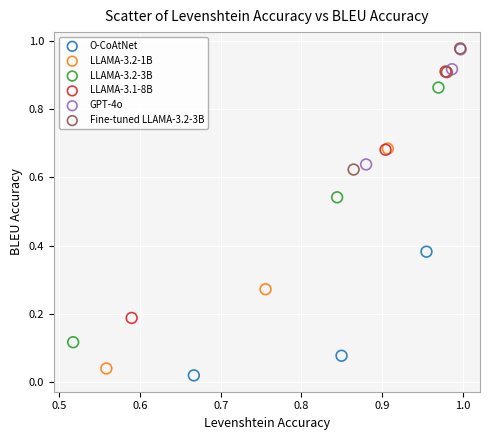

Which series reaches the minimum Y coordinate?

O-CoAtNet